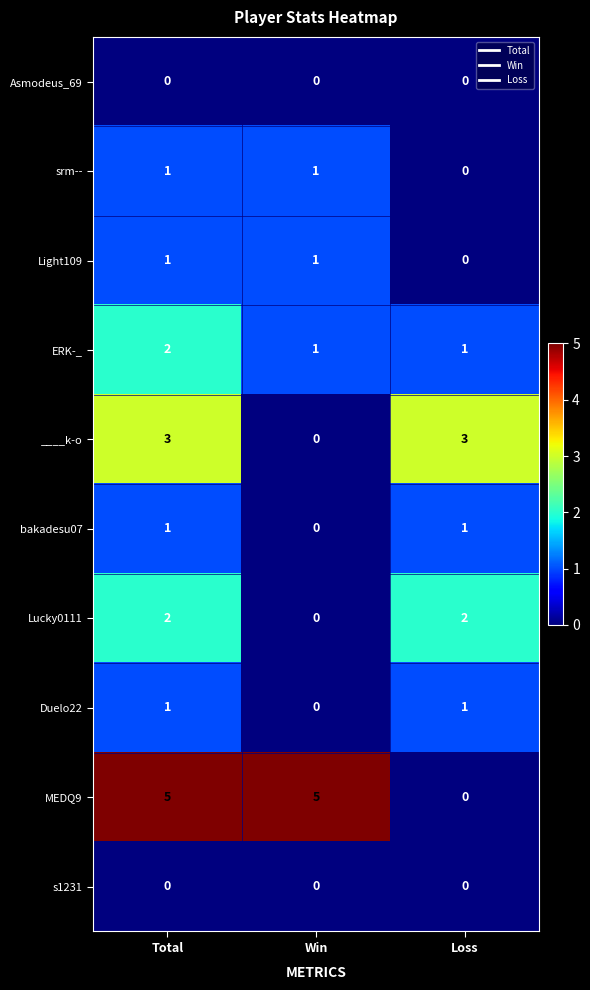

The ERK-_ series shows 2 at Loss. True or false?

False